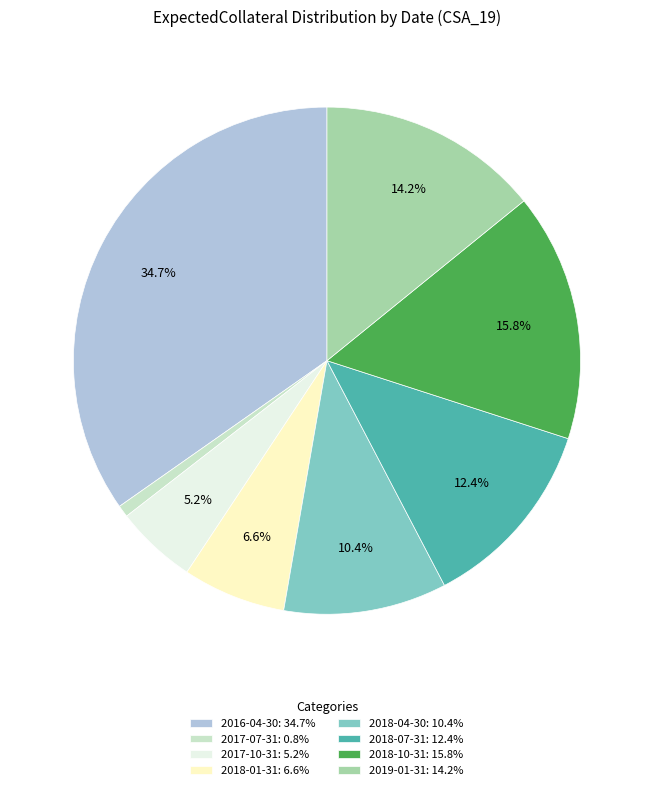

Does any single category account for the majority?

No